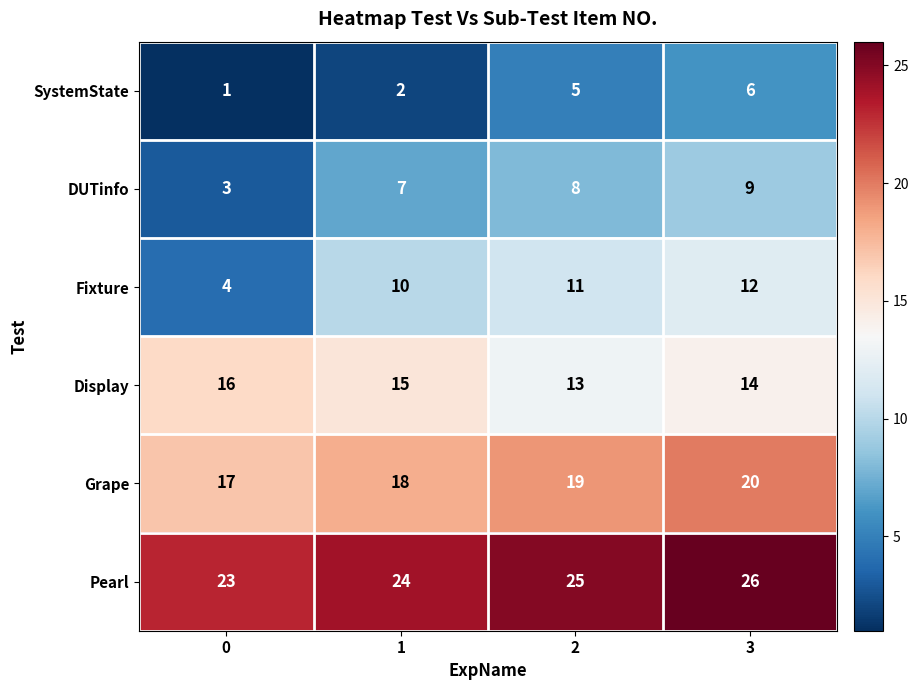

Reading left to right, list all the values displayed in this chart.

SystemState: 1	2	5	6
DUTinfo: 3	7	8	9
Fixture: 4	10	11	12
Display: 16	15	13	14
Grape: 17	18	19	20
Pearl: 23	24	25	26